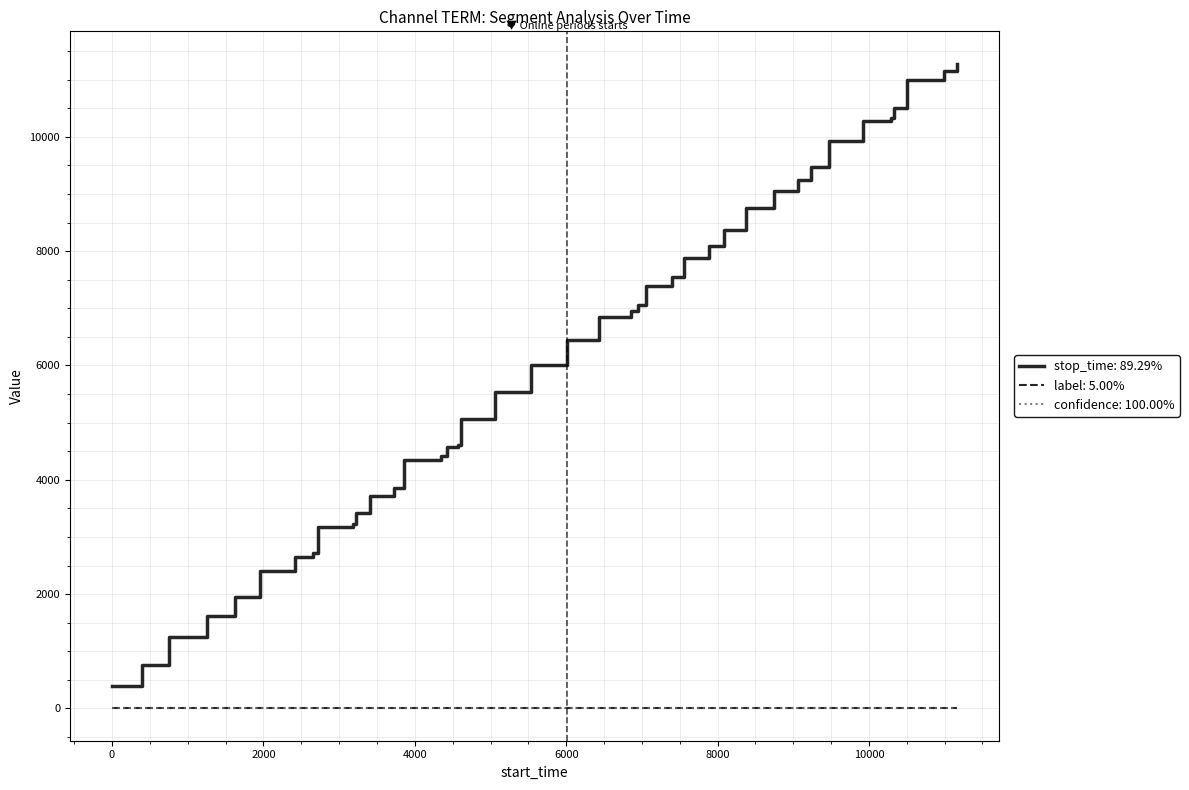

What is the maximum value shown in the chart?

11281.0